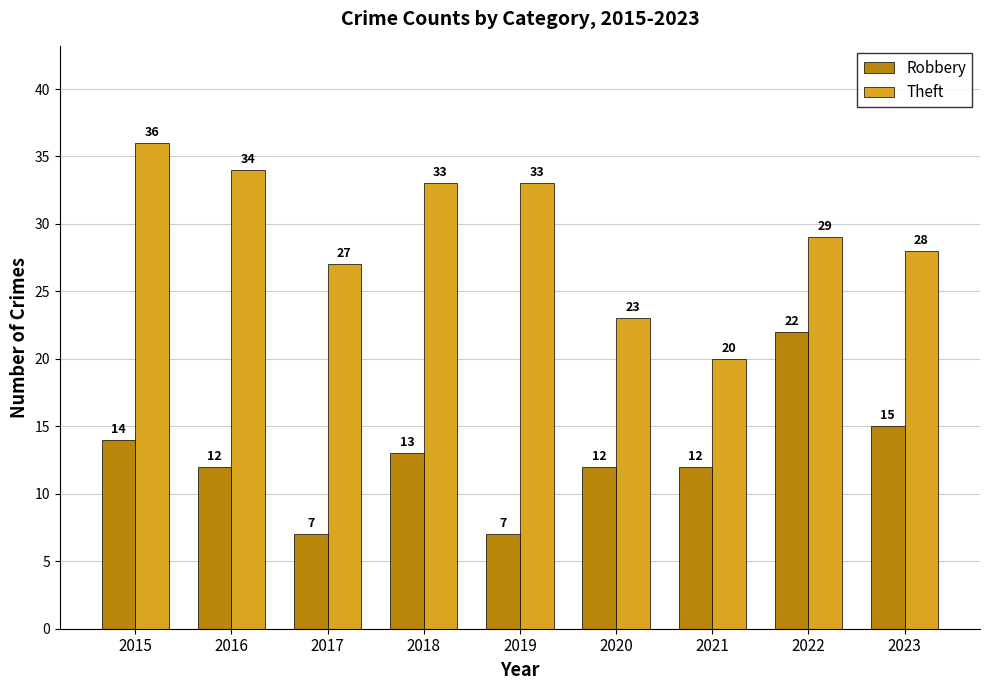

At how many categories does at least one series exceed 22?

8